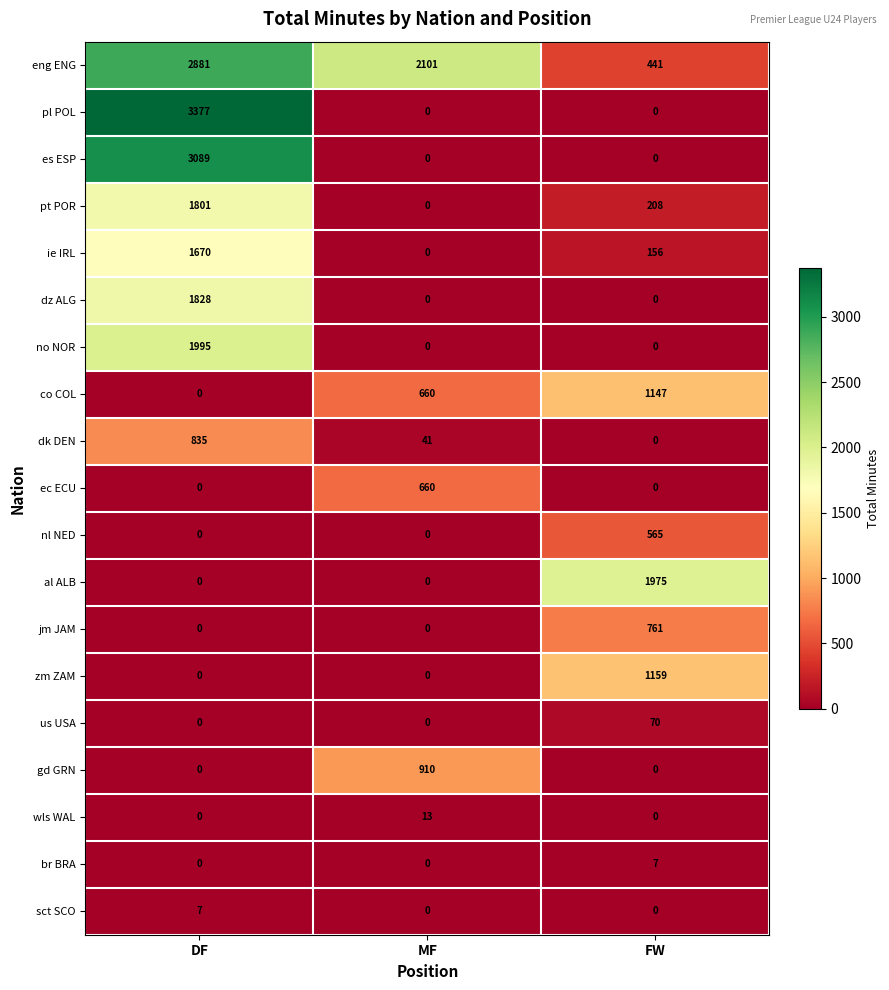

How many series are shown in this chart?

19